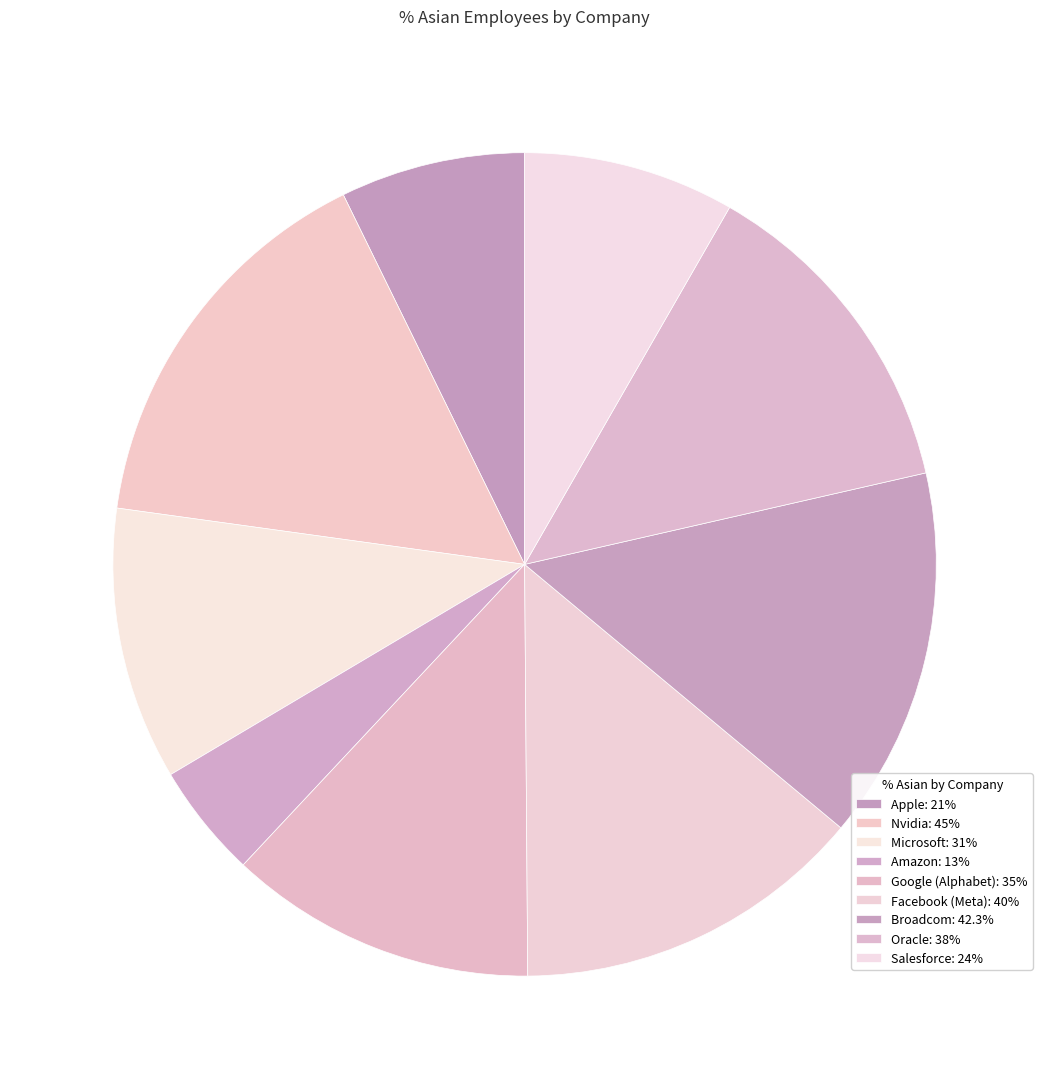

Which category has the smallest portion of the pie?

Amazon